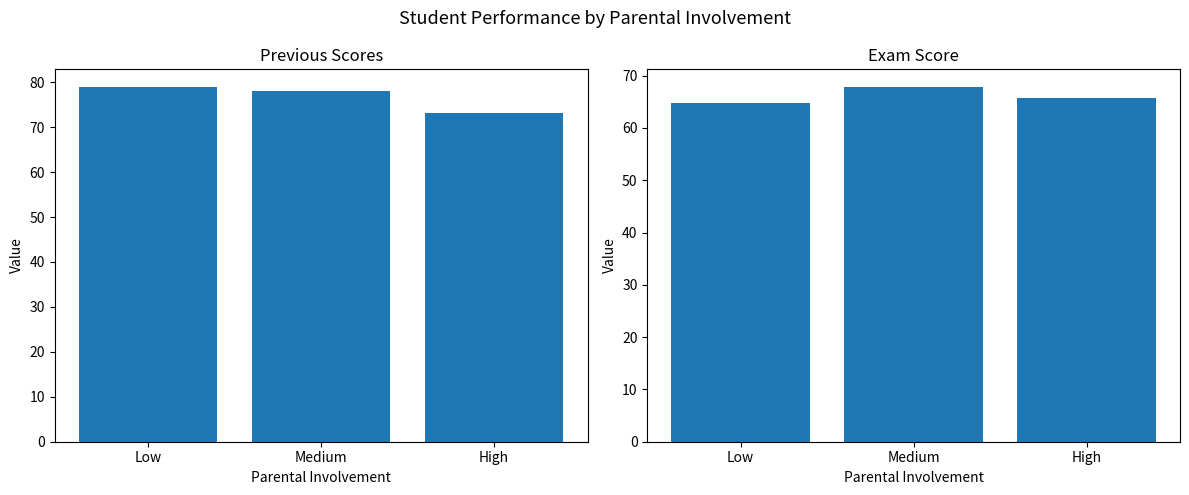

Rank the series at Low from highest to lowest value.

Previous_Scores, Exam_Score